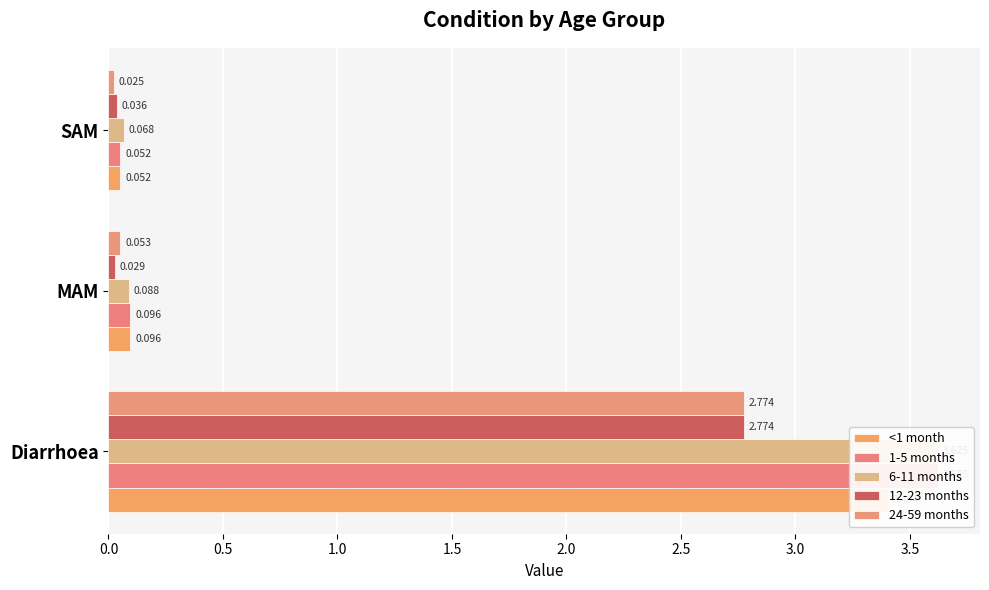

Reading right to left, list all the values displayed in this chart.

<1 month: 1.0=0.1	0.5=0.1	0.0=3.4
1-5 months: 1.0=0.1	0.5=0.1	0.0=3.6
6-11 months: 1.0=0.1	0.5=0.1	0.0=3.6
12-23 months: 1.0=0.0	0.5=0.0	0.0=2.8
24-59 months: 1.0=0.0	0.5=0.1	0.0=2.8